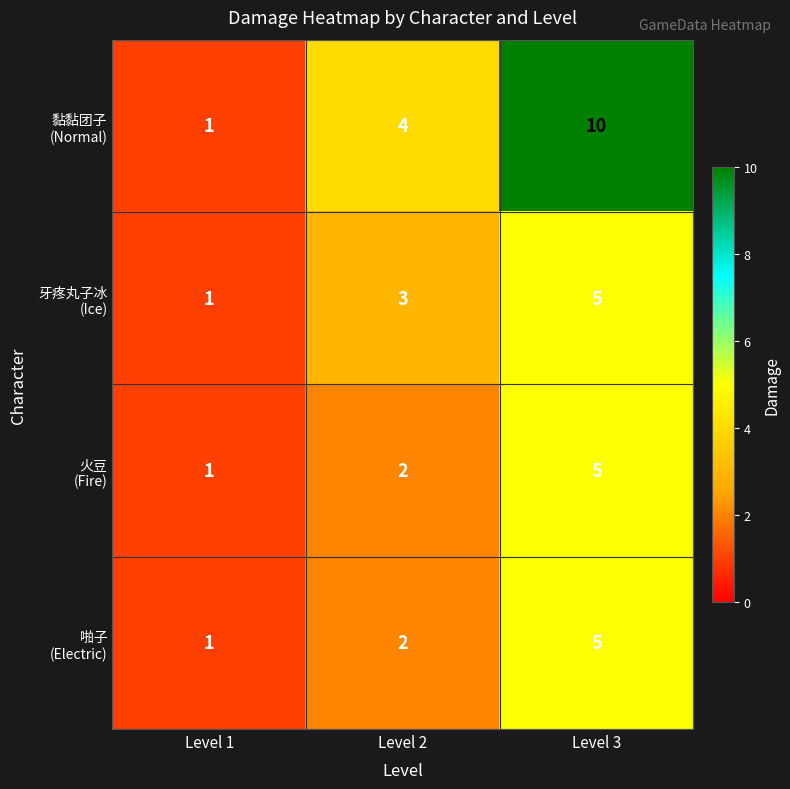

At which category is the sum across all series the highest?

Level 3